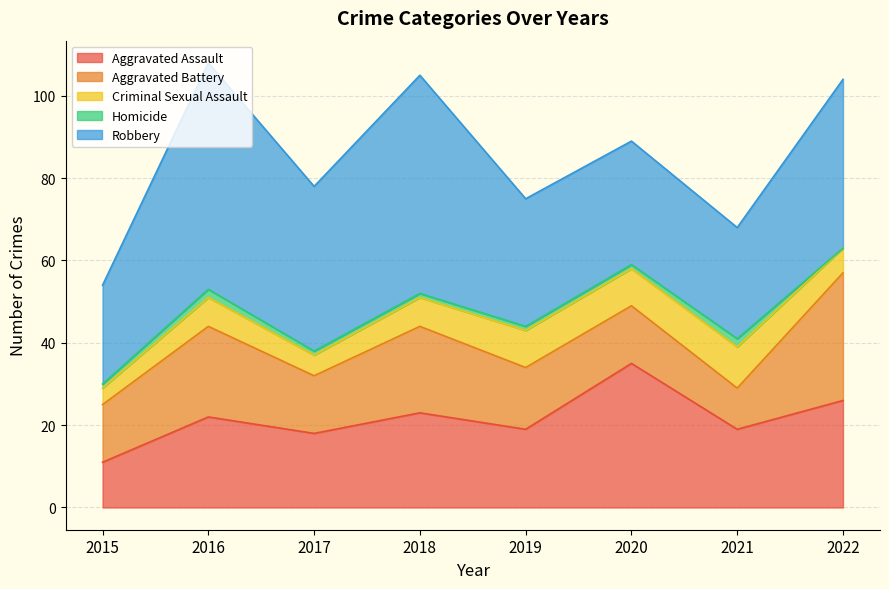

The Homicide series shows 1 at 2020. True or false?

True